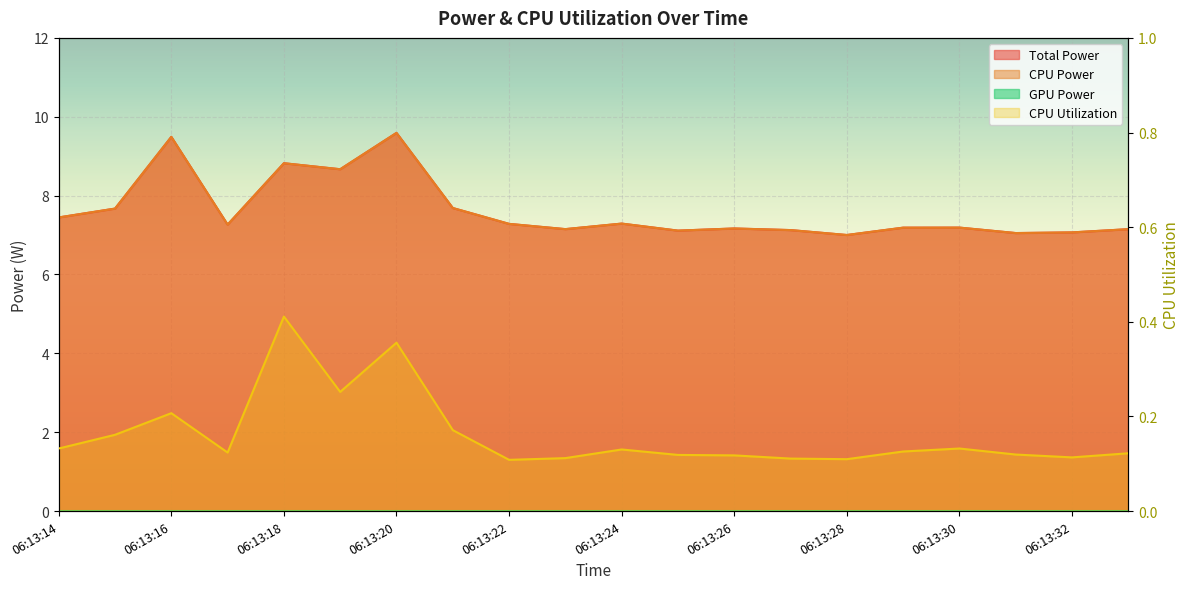

True or false: CPU Power and Total Power intersect in this chart.

False